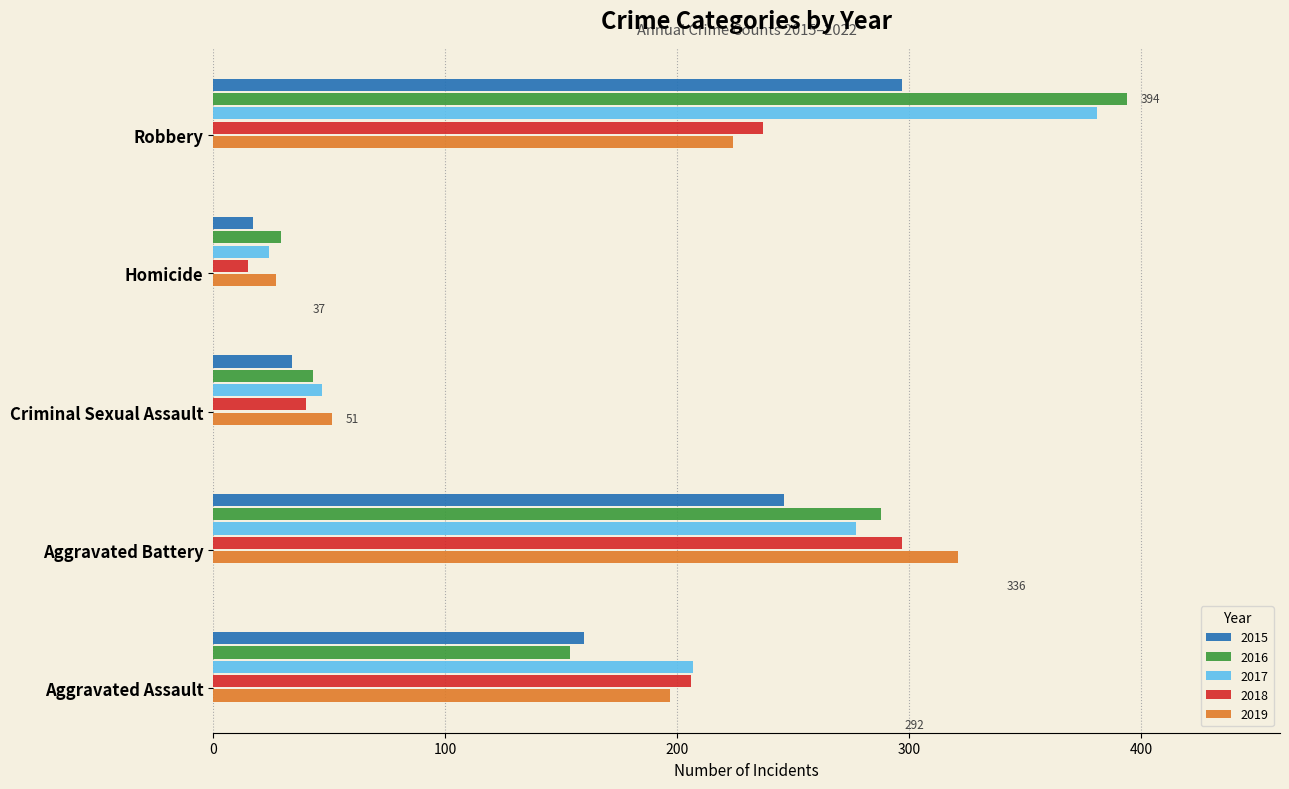

The 2018 series shows 237 at Robbery. True or false?

True